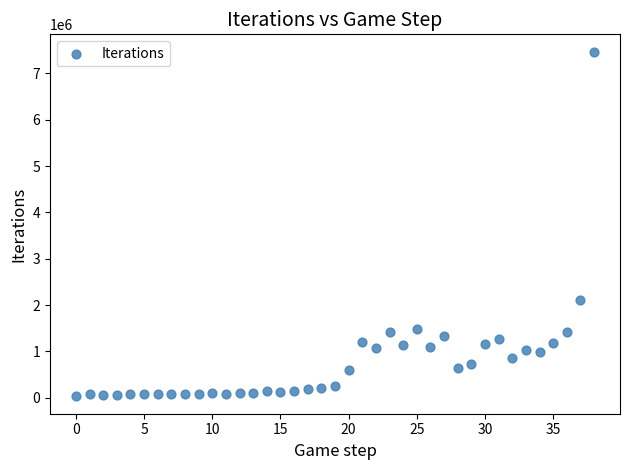

What is the range of Y values (max minus min)?

7444245